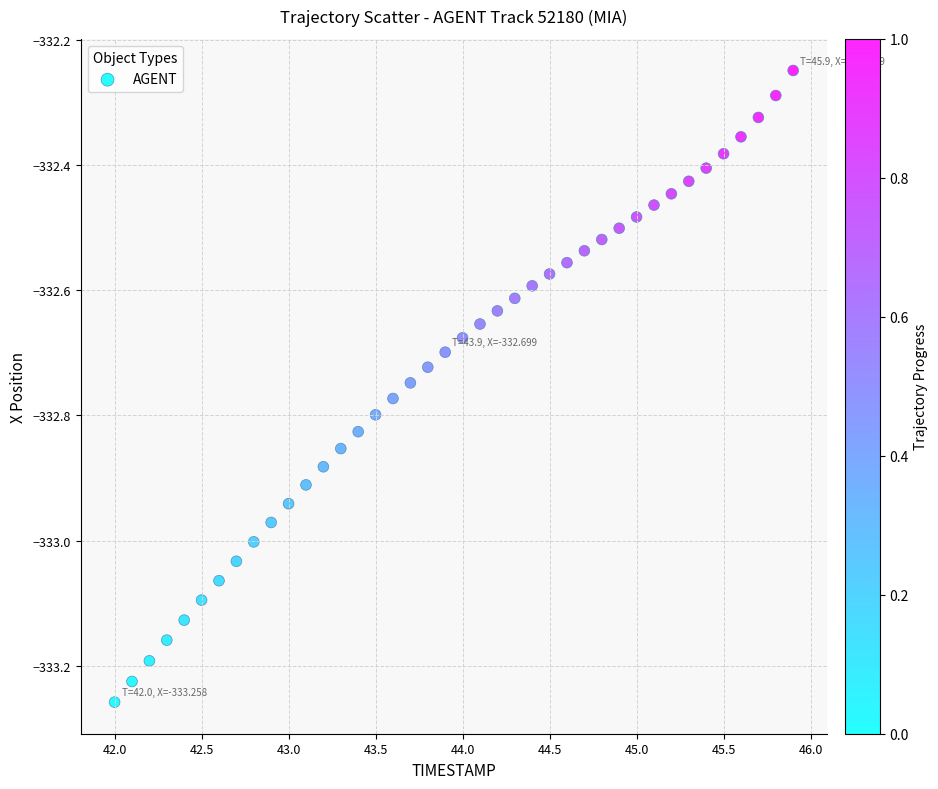

What is the range of X values (max minus min)?

3.9